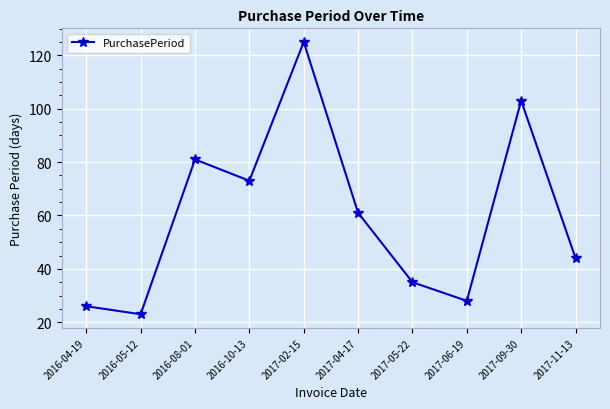

What is the value of the 2nd point from the left?

23